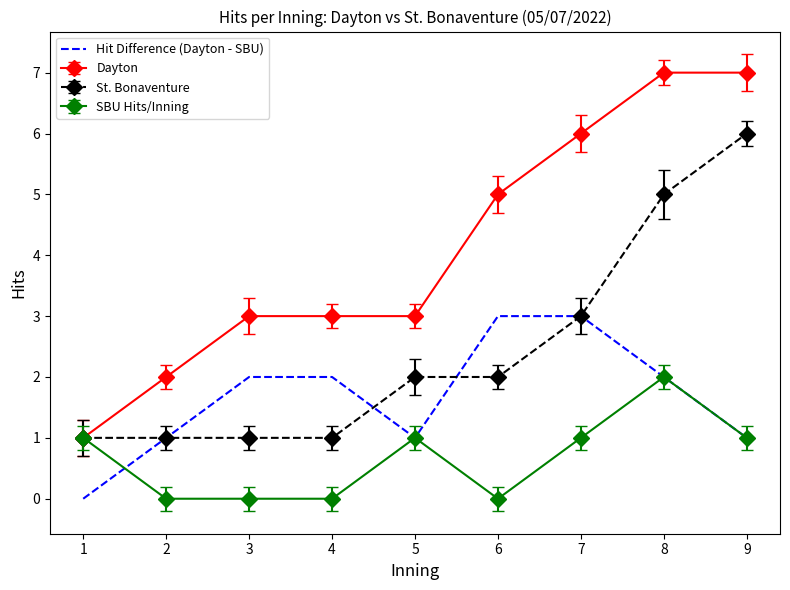

What is the highest value of the Dayton series?

7